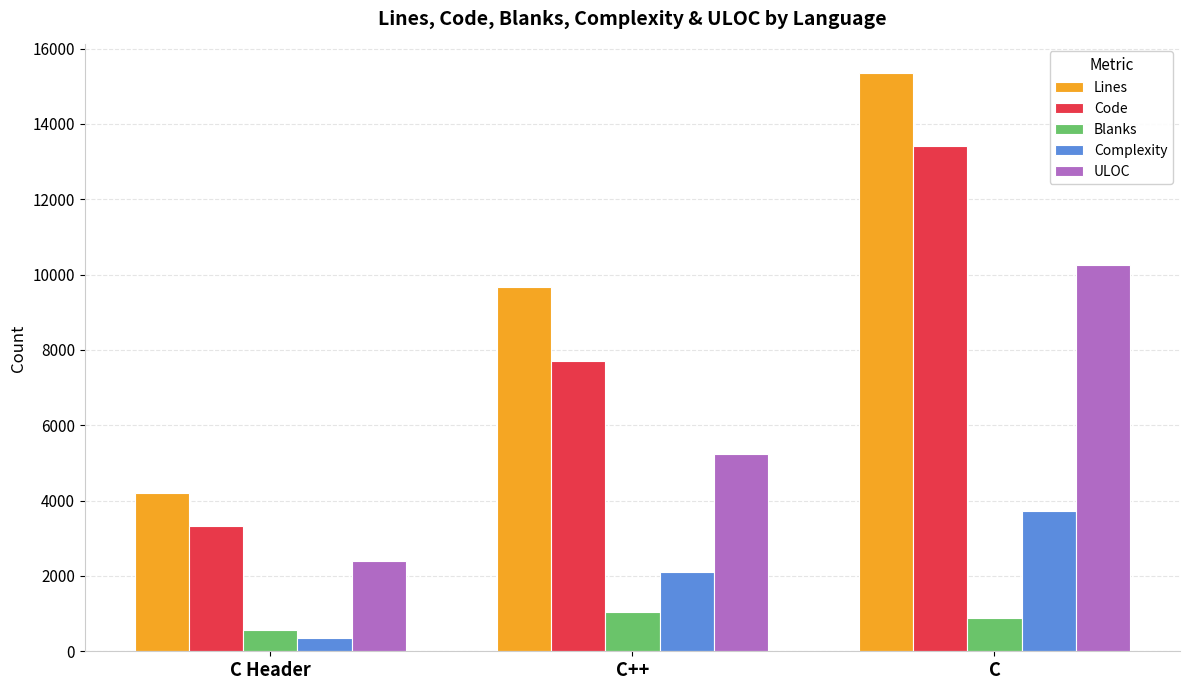

Is it true that Lines equals 15342 at C?

True